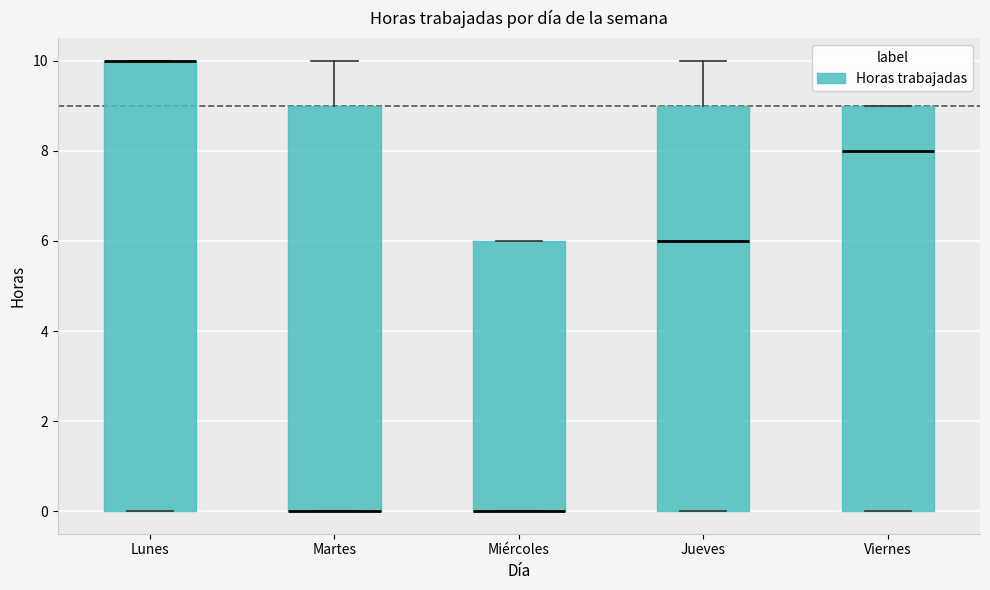

Which box is the tallest, from its lower edge to its upper edge?

Lunes